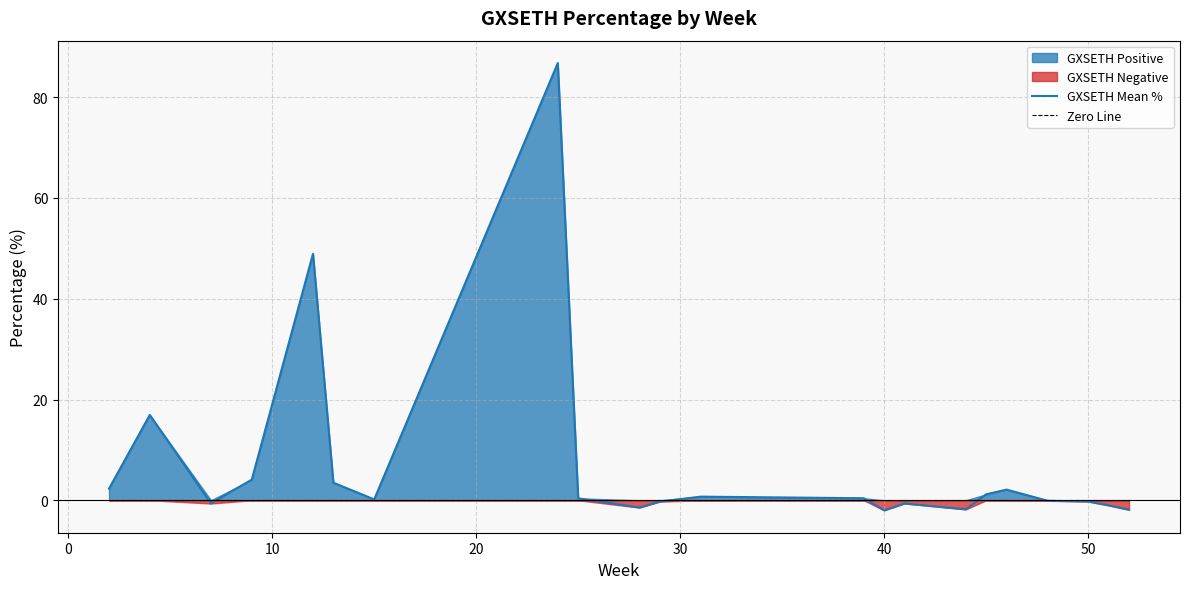

Which series has the widest spread of values?

GXSETH Mean %